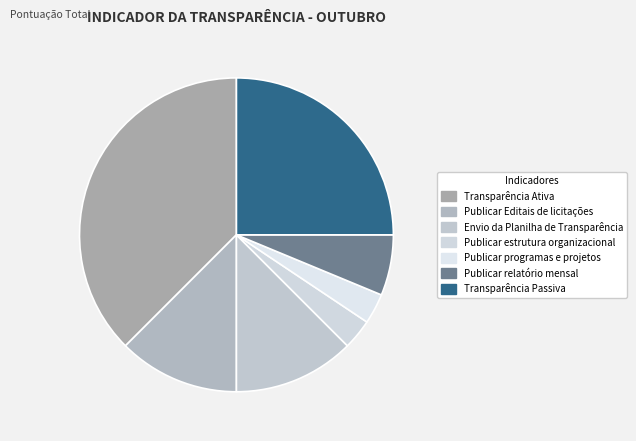

What percentage is the Transparência Ativa slice, to the nearest percent?

38%